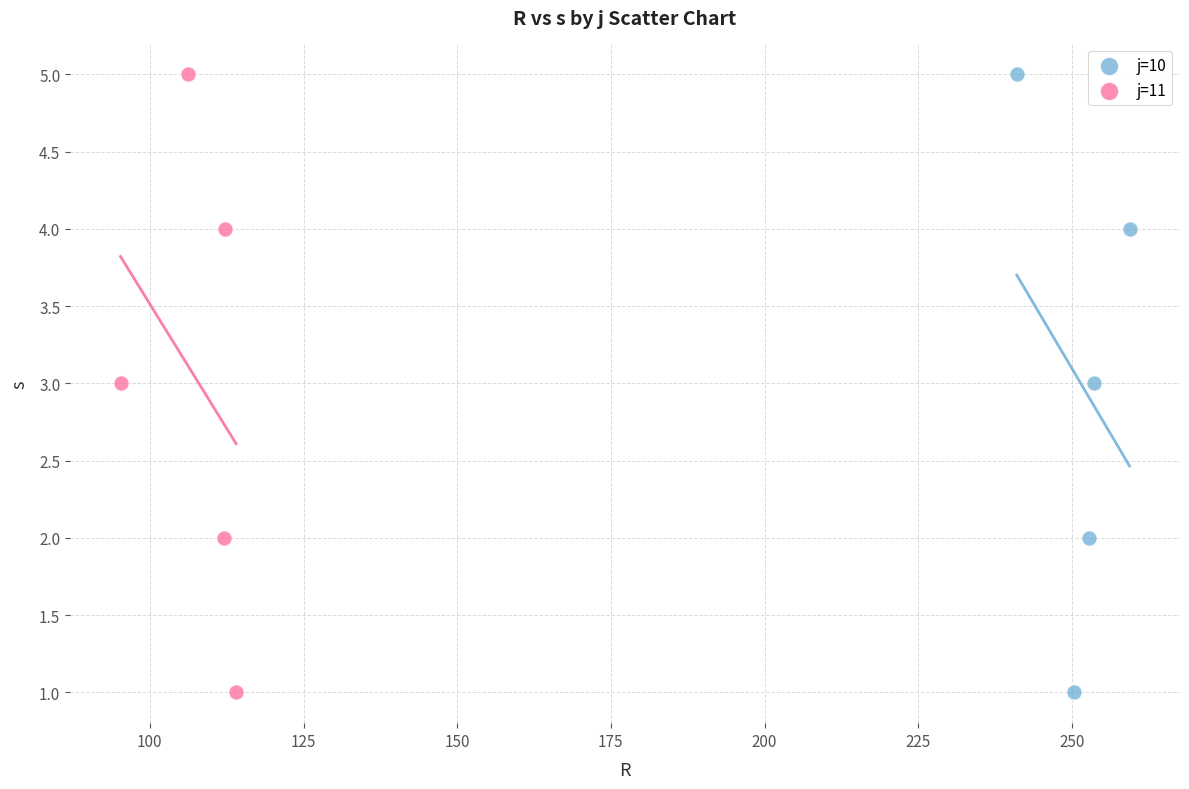

What are all the series names shown in the legend?

j=10, j=11